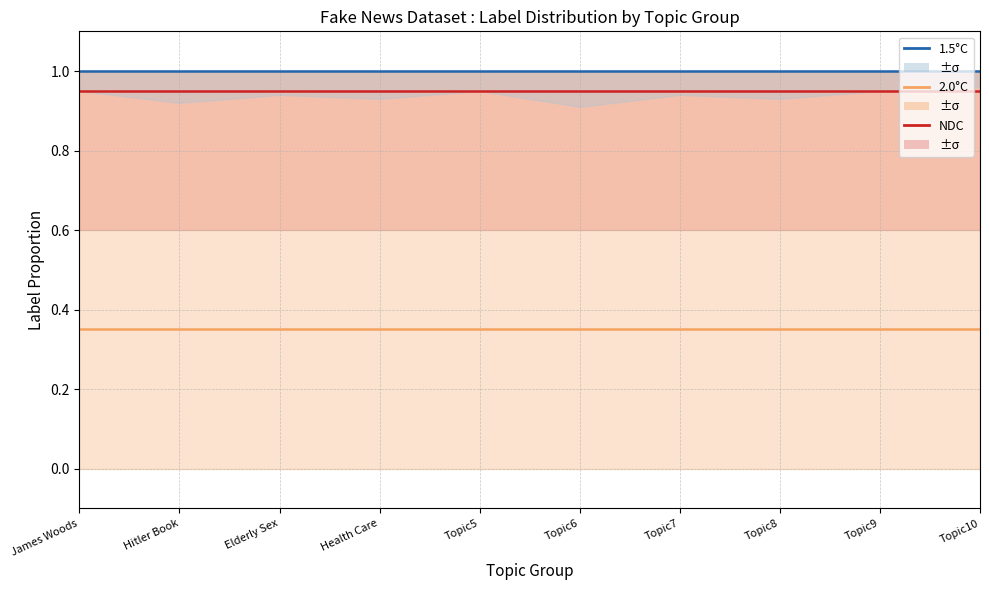

True or false: 2.0°C and NDC intersect in this chart.

False